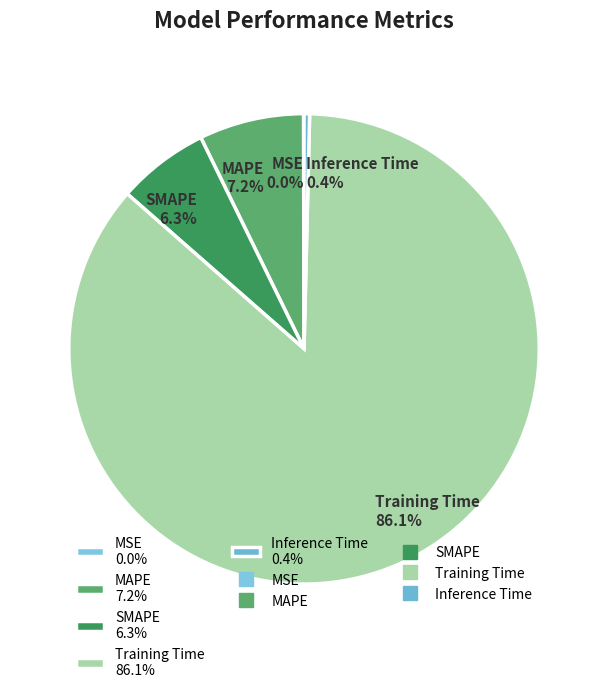

What portion of the pie excludes Inference Time 0.4%?

99.6%